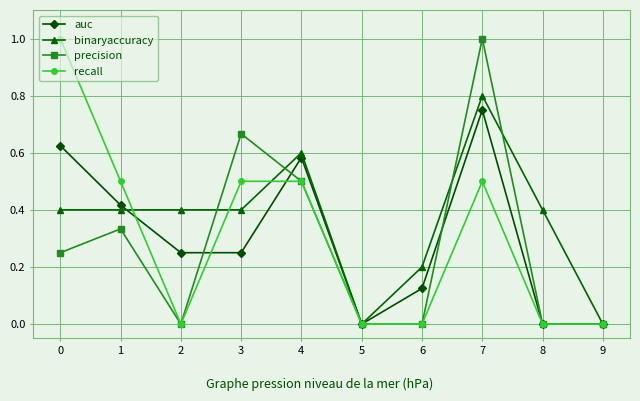

At which category is the sum across all series the highest?

7